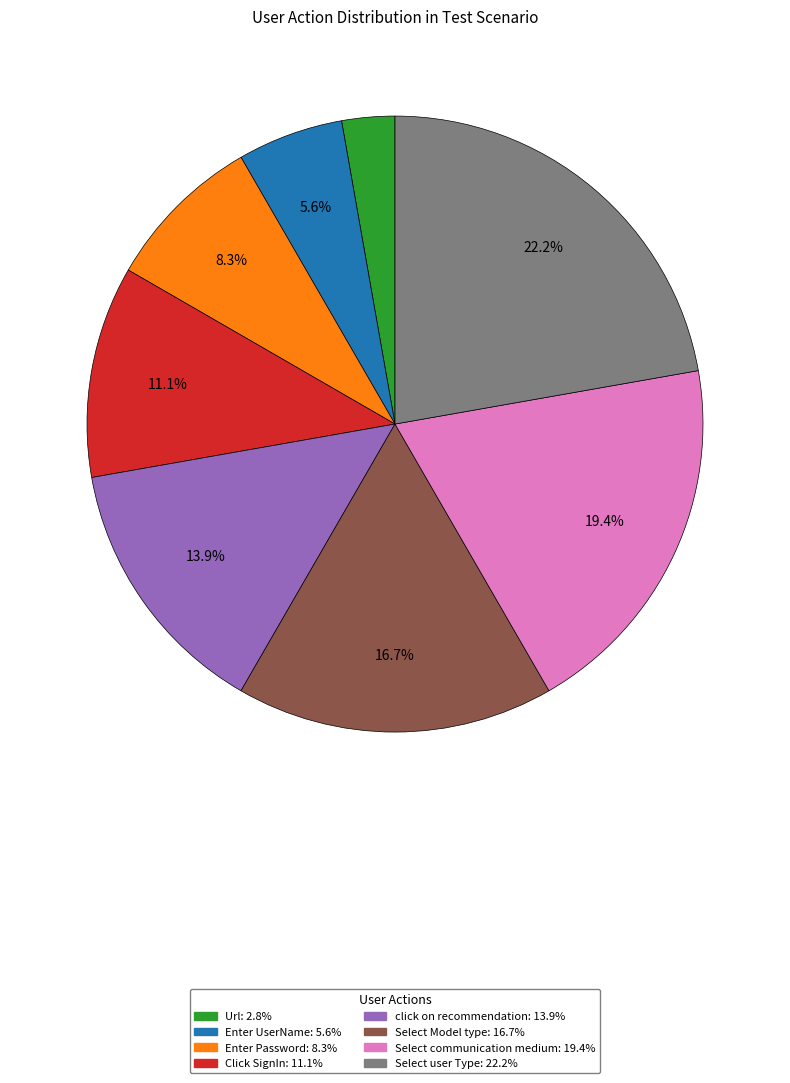

Which slice is the smallest?

Url